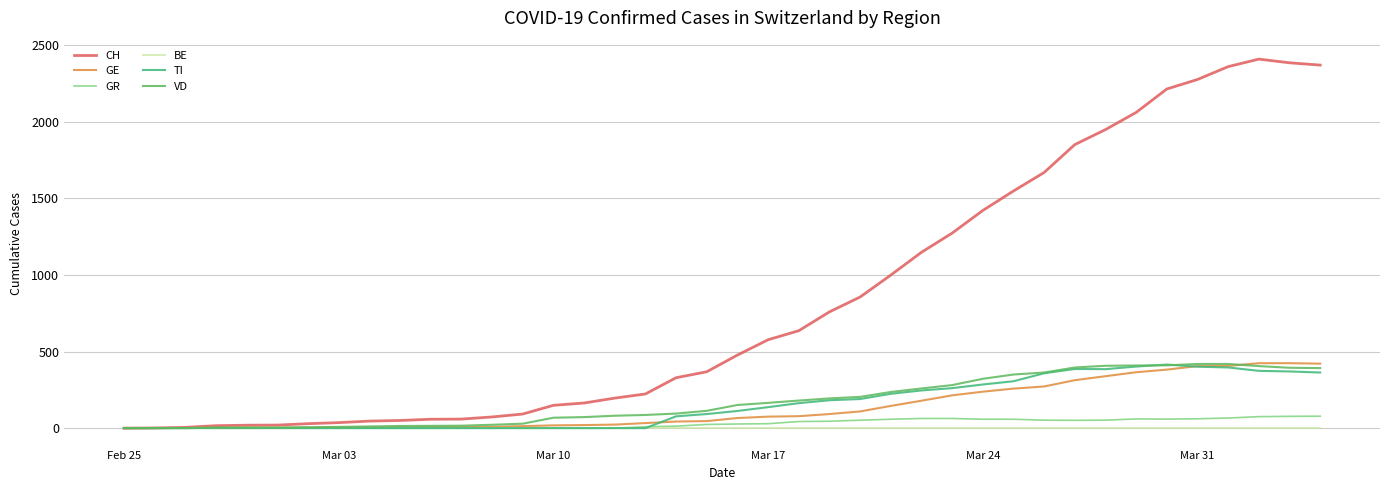

Which series has the largest total across all categories?

CH